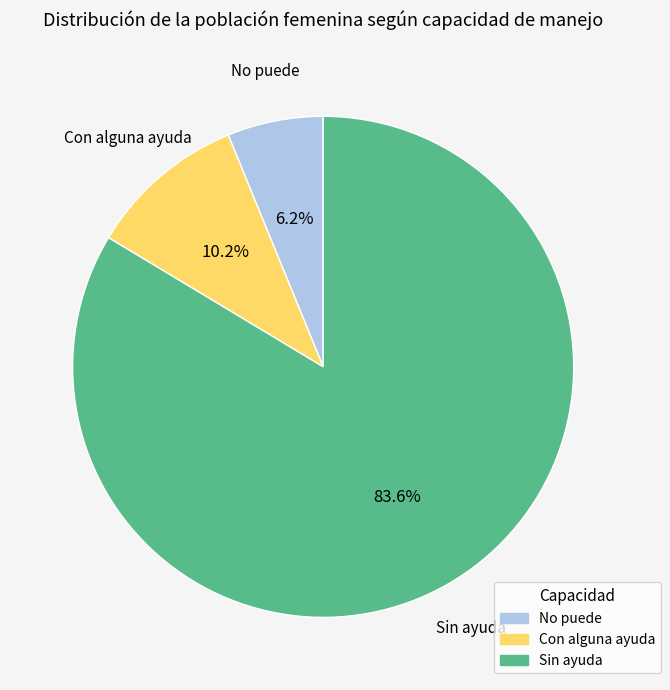

Does Sin ayuda represent more than half of the total?

Yes